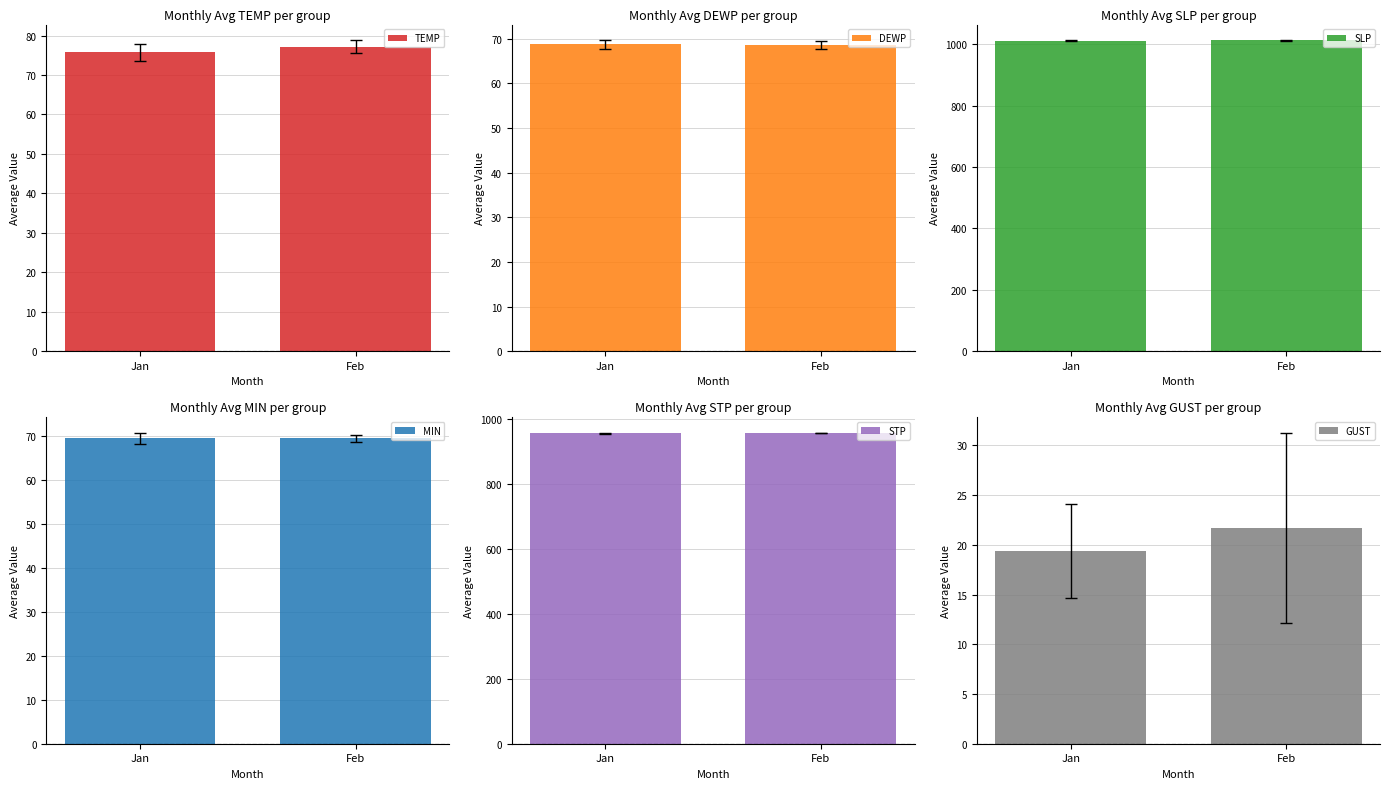

What is the smallest value displayed?

19.4